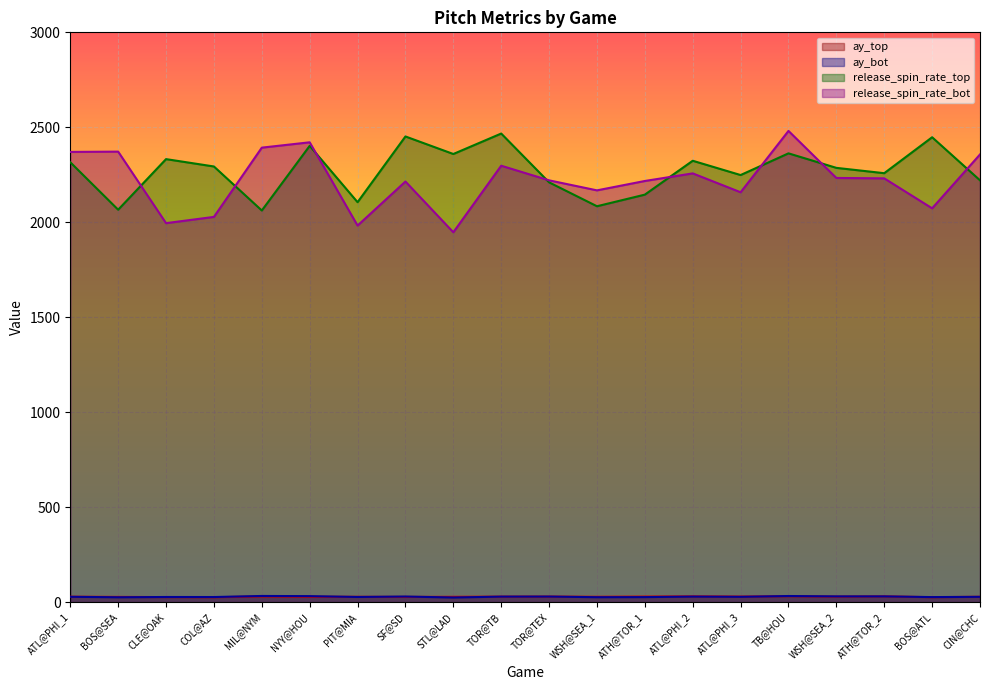

What is the difference between the release_spin_rate_bot values at ATH@TOR_1 and CIN@CHC?

139.8